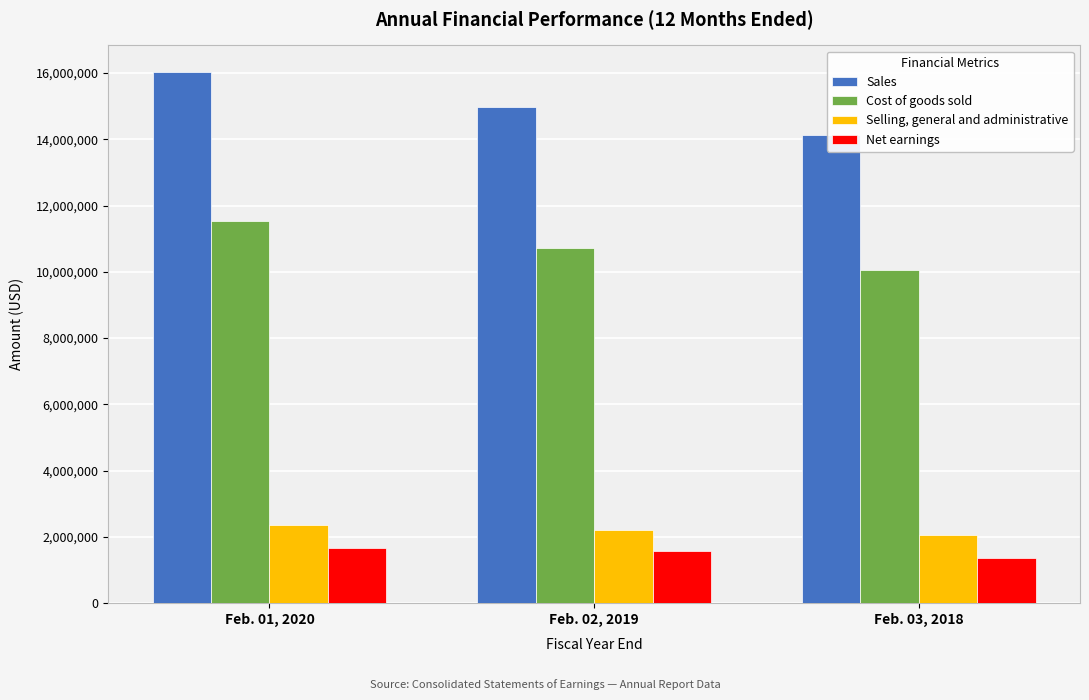

Which series changed the most between Feb. 01, 2020 and Feb. 03, 2018?

Sales